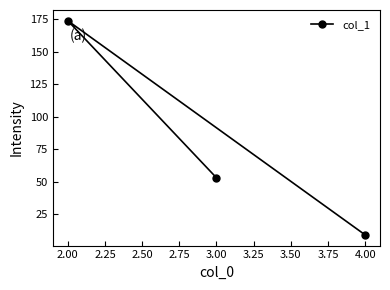

How many lines are shown in the chart?

1